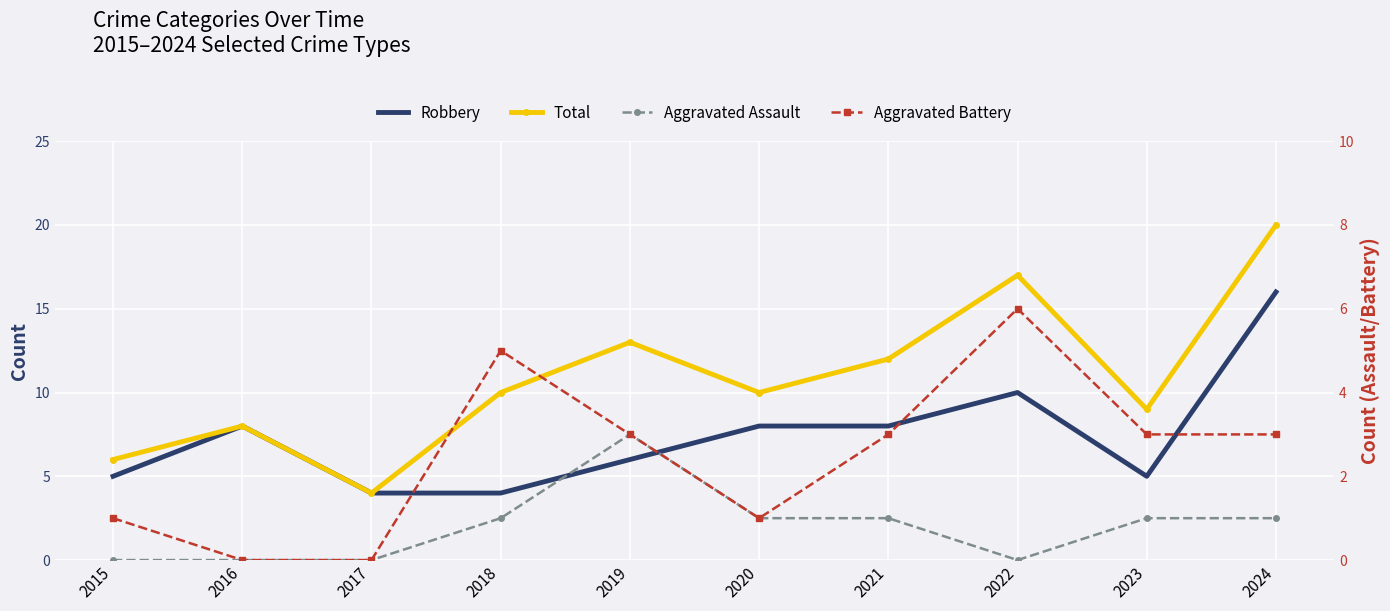

What is the sum of all Total values?

109